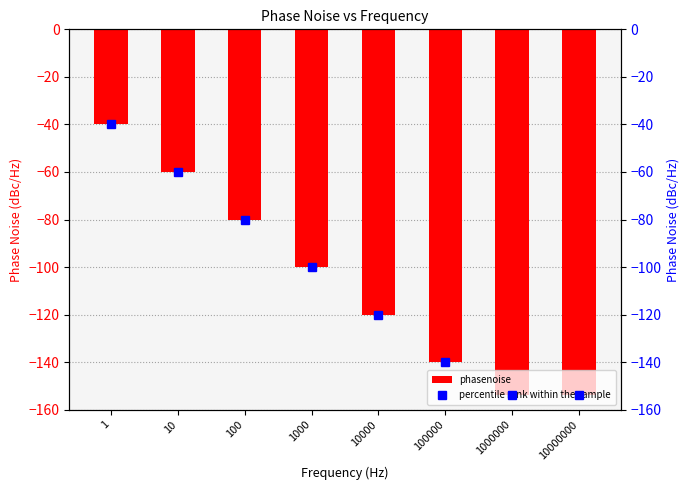

How many groups of bars are there?

8